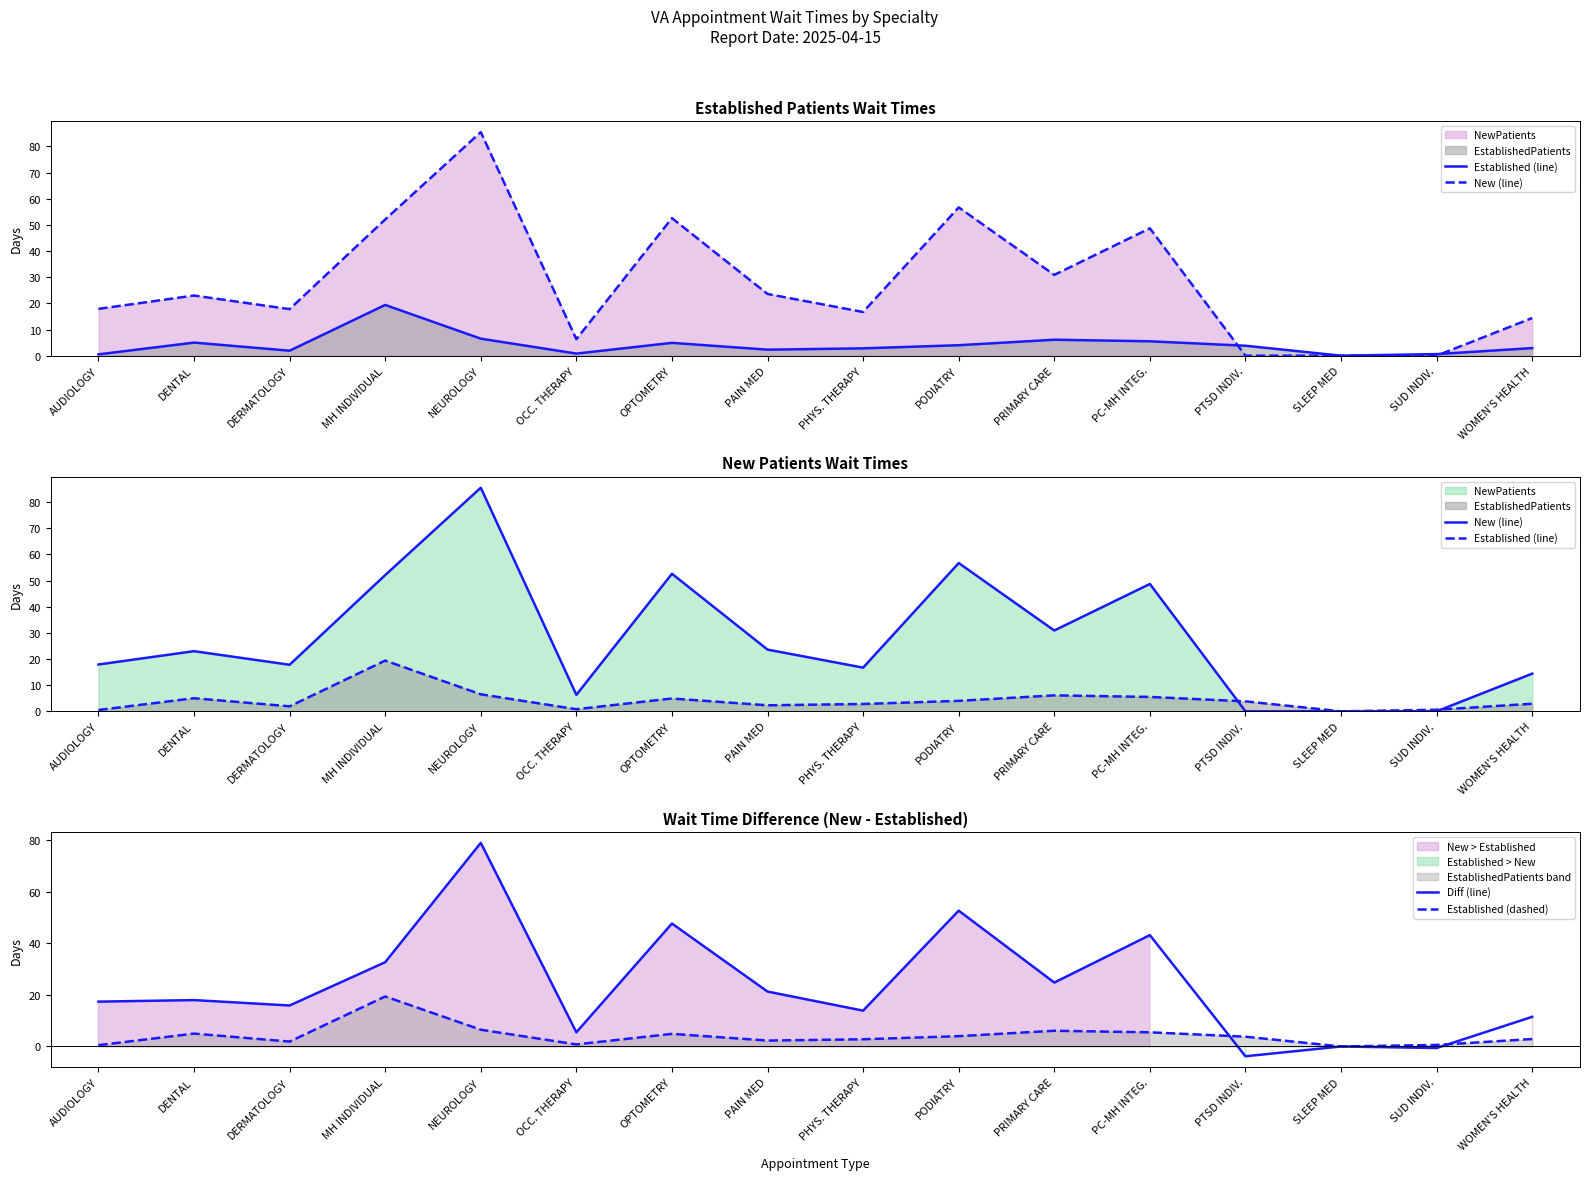

What is the label of the 16th point from the right?

AUDIOLOGY